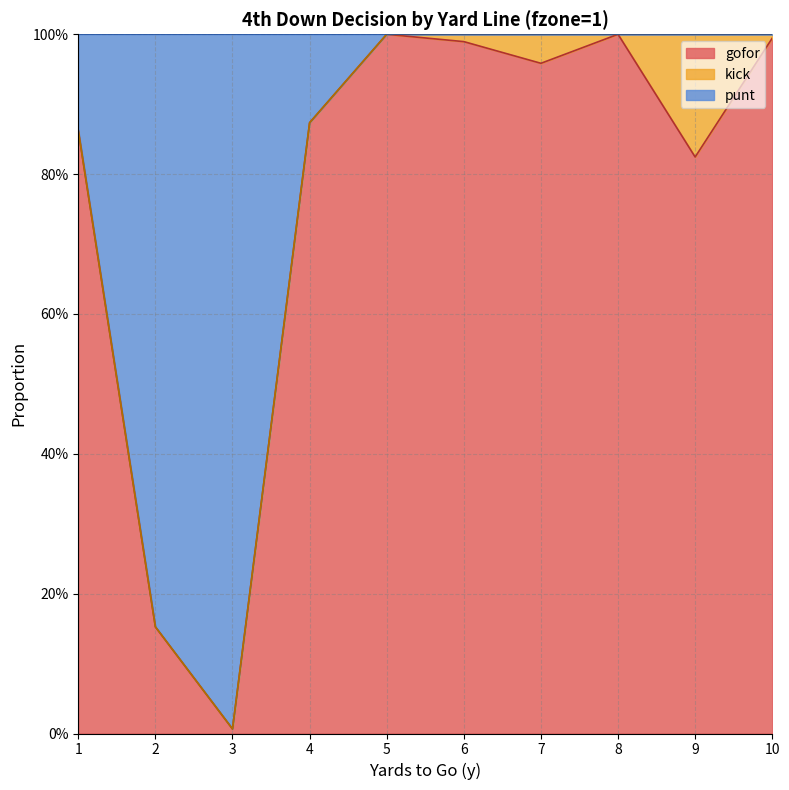

What is the average value of the gofor series?

0.8